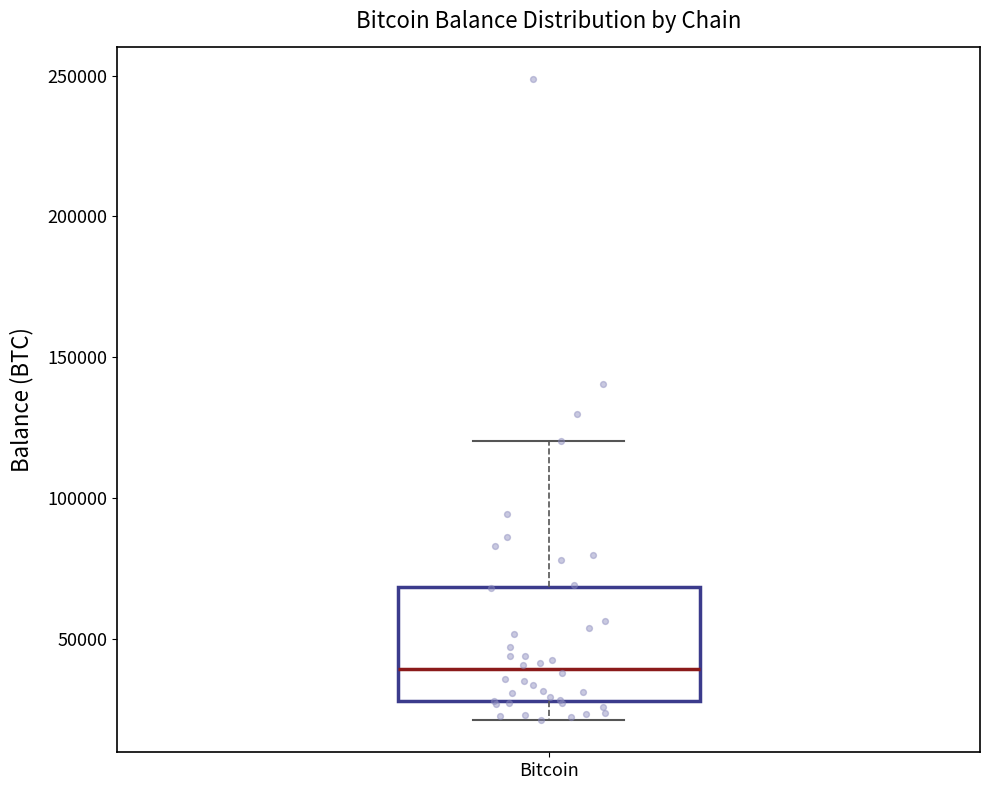

Read this box plot against the y-axis: the position of the median line, the range covered by the box, and the ends of both whiskers. The values are not printed on the chart, so give them approximately, as read against the axis.

median 40000, box 30000 to 70000, whiskers 20000 to 120000